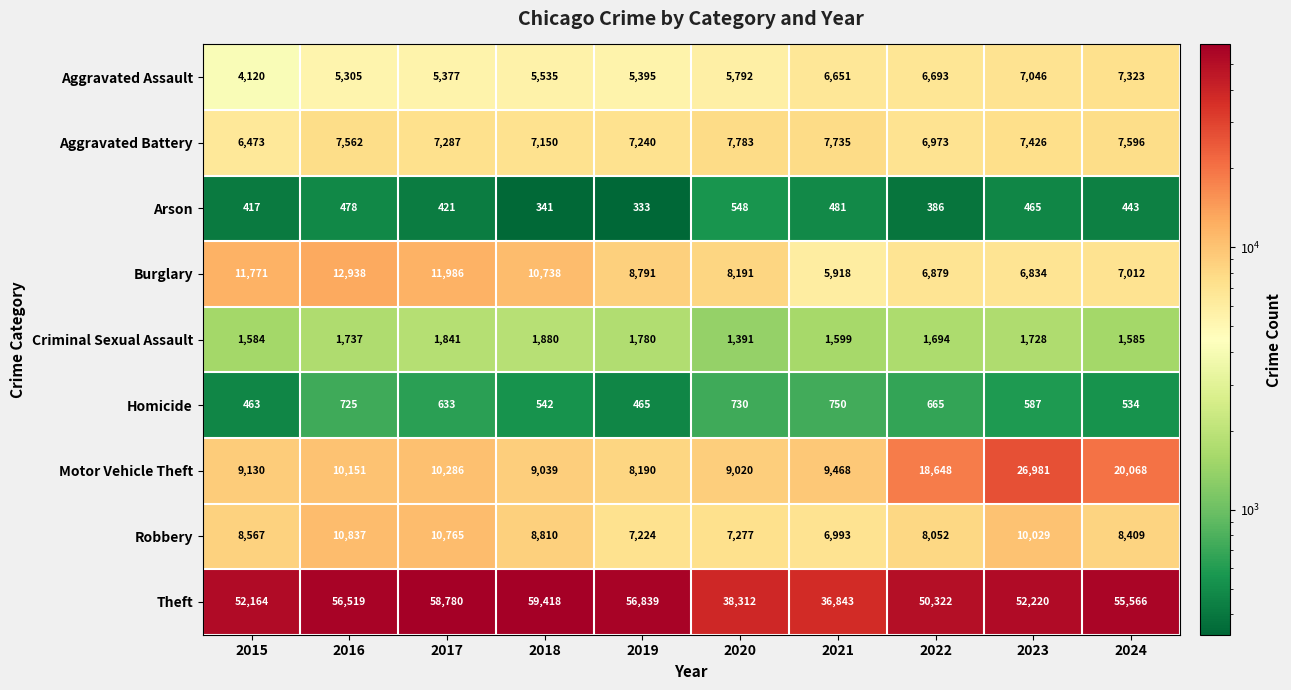

How many data points in Arson are less than 443?

5